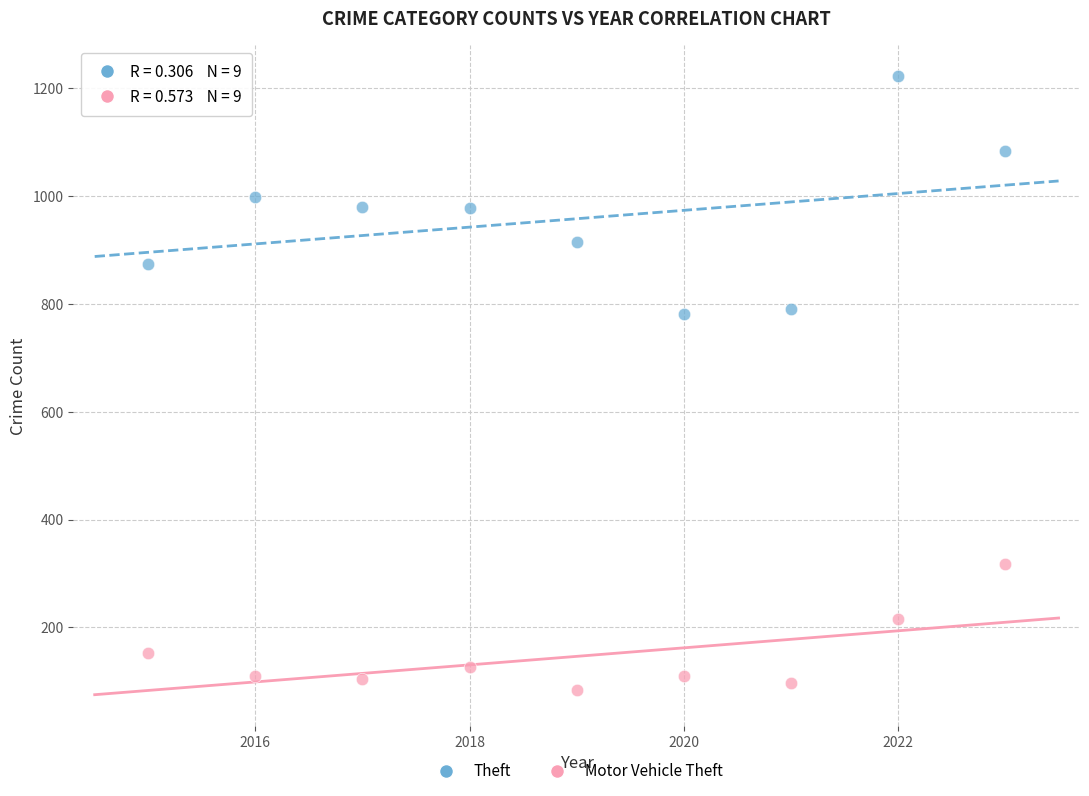

Across all data points, what is the range of X values (max minus min)?

8